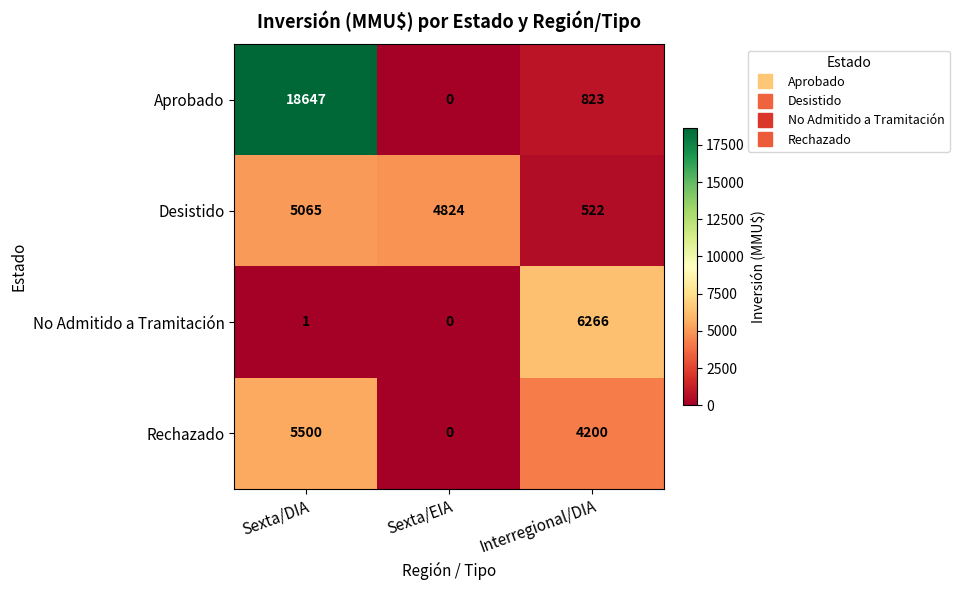

Which category has the highest value across all series?

Sexta/DIA